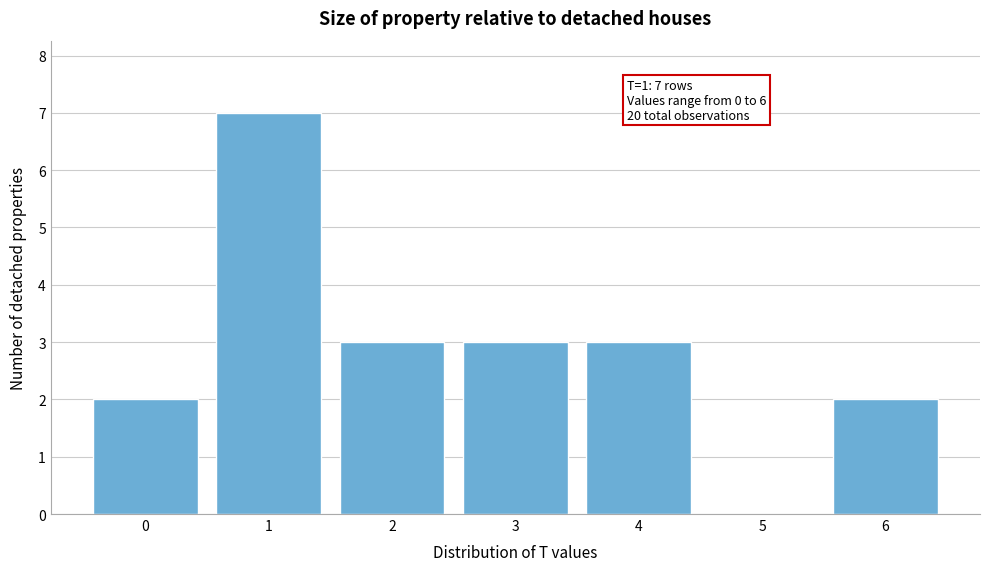

Which range on the x-axis has the tallest bar?

0.5 to 1.5